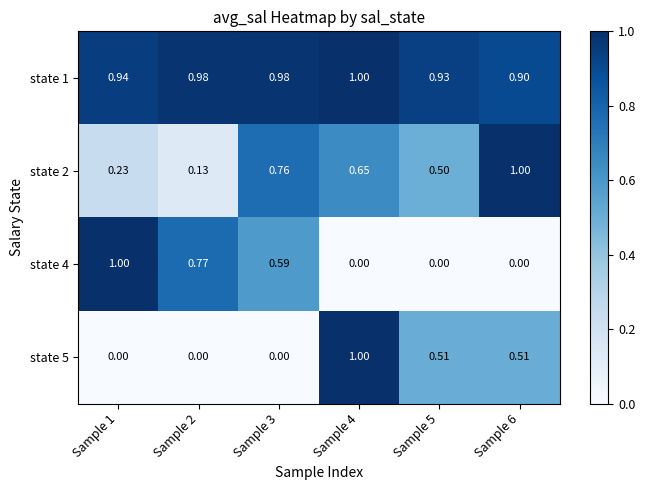

How many distinct data groups are displayed?

4